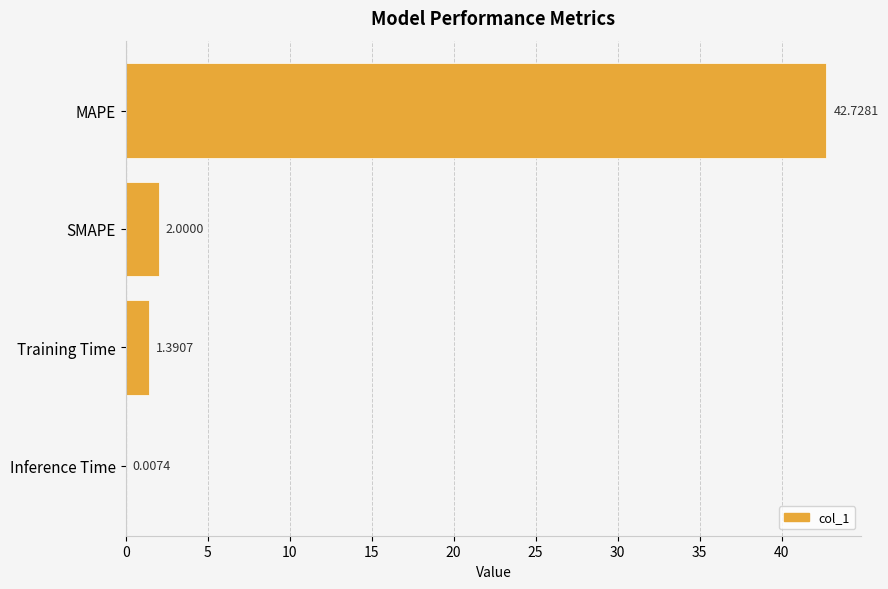

What is the change in value from Training Time to Inference Time?

-1.4